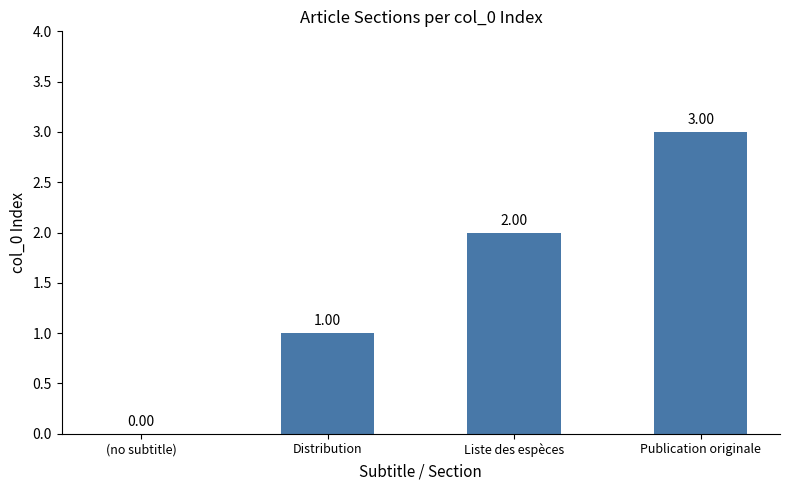

What is the sum of the values at Liste des espèces and Publication originale?

5